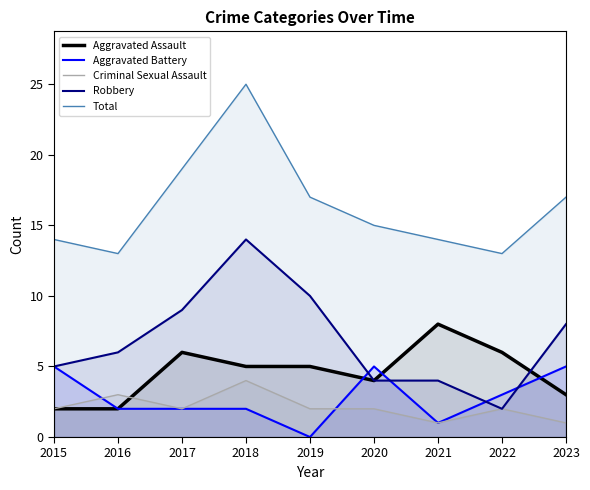

Does the chart display data point markers on the line(s)?

No